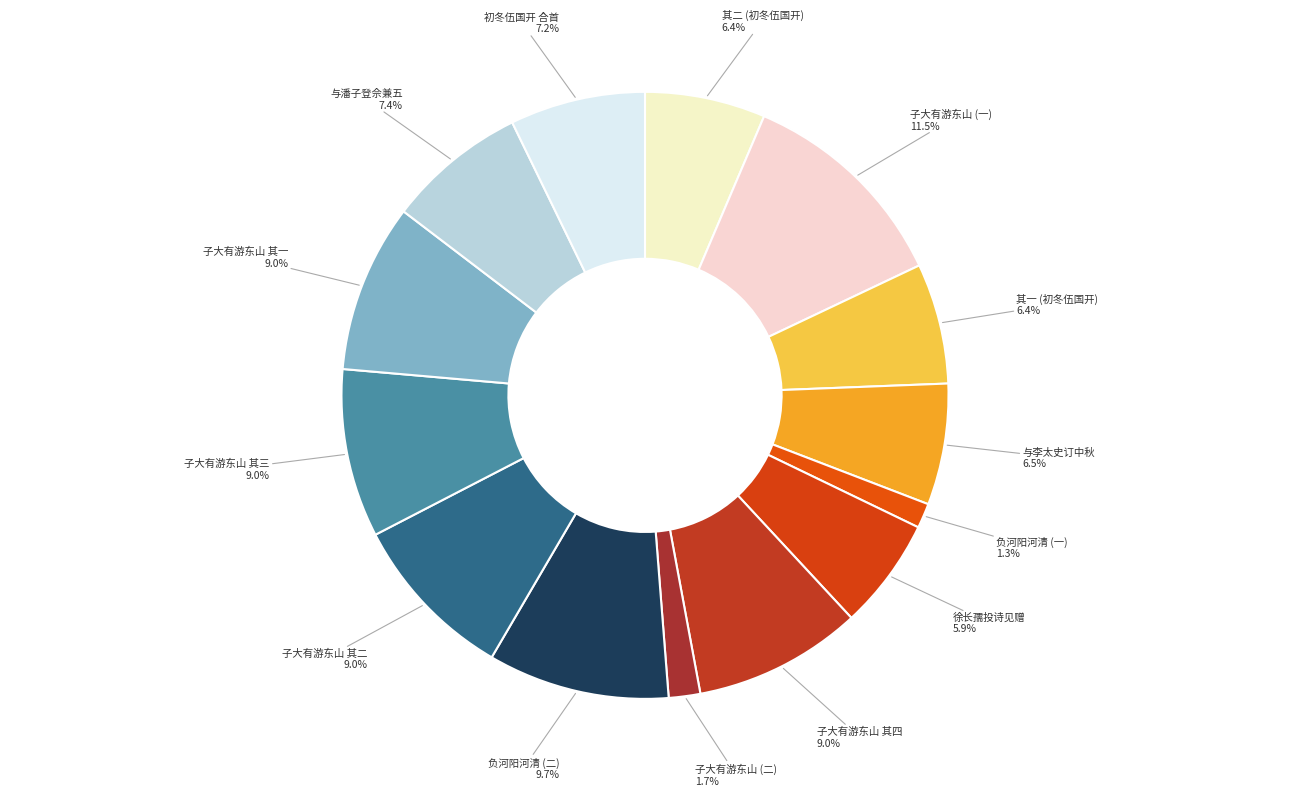

How many slices are in this pie chart?

14